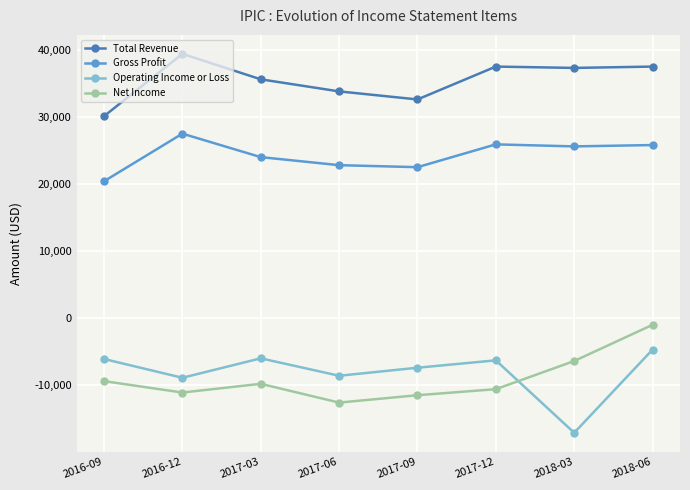

Is this an area chart (filled region under the line)?

No